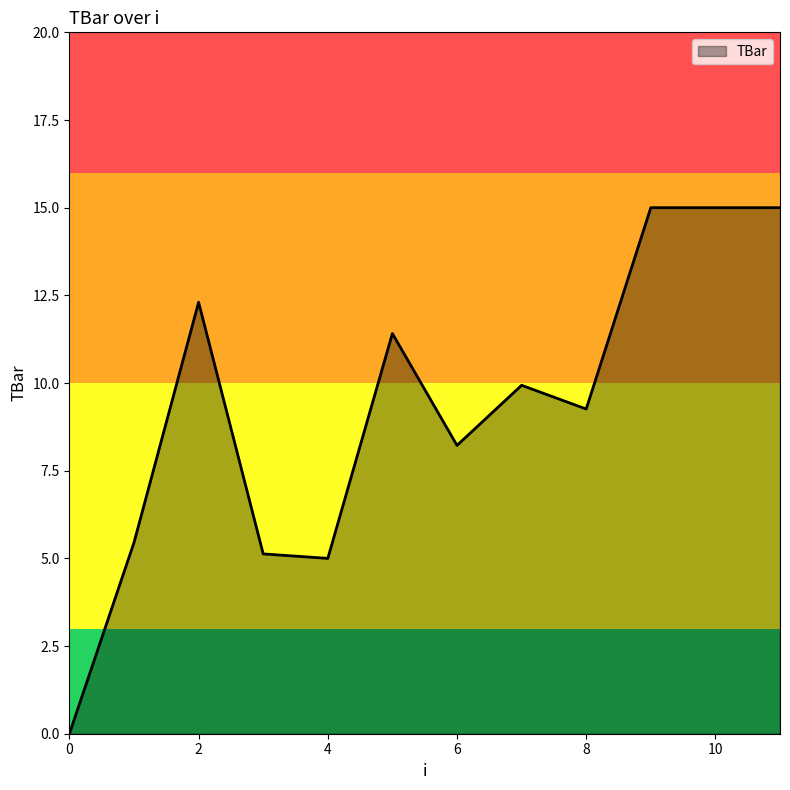

What is the maximum value shown in the chart?

15.0